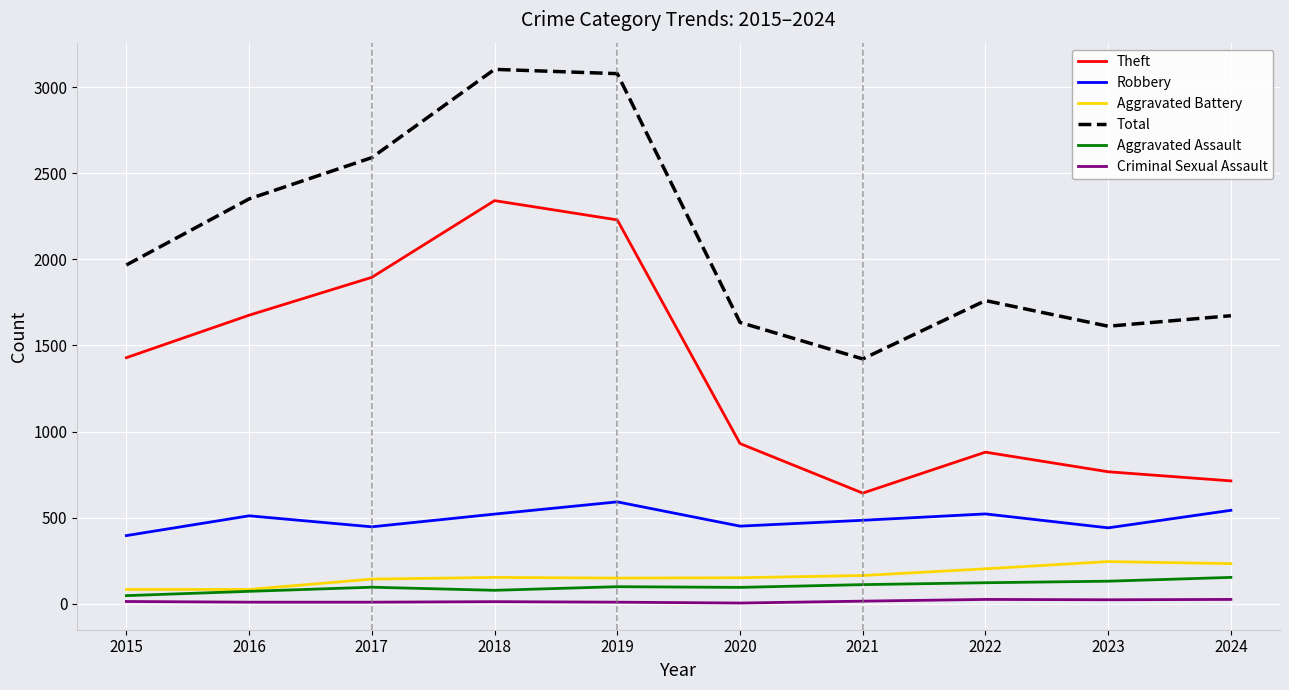

True or false: Aggravated Battery and Total intersect in this chart.

False